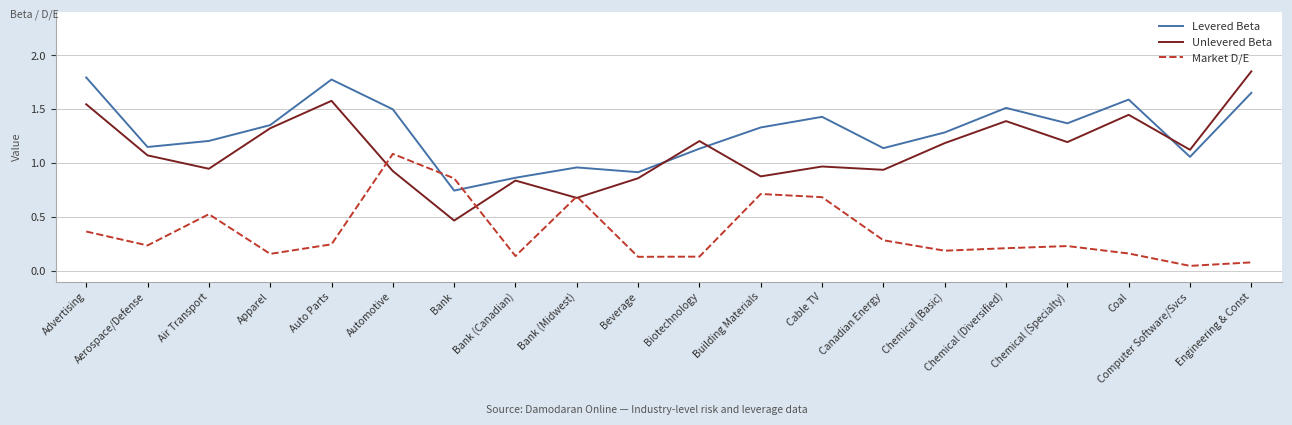

True or false: Market D/E and Levered Beta cross at least once.

True